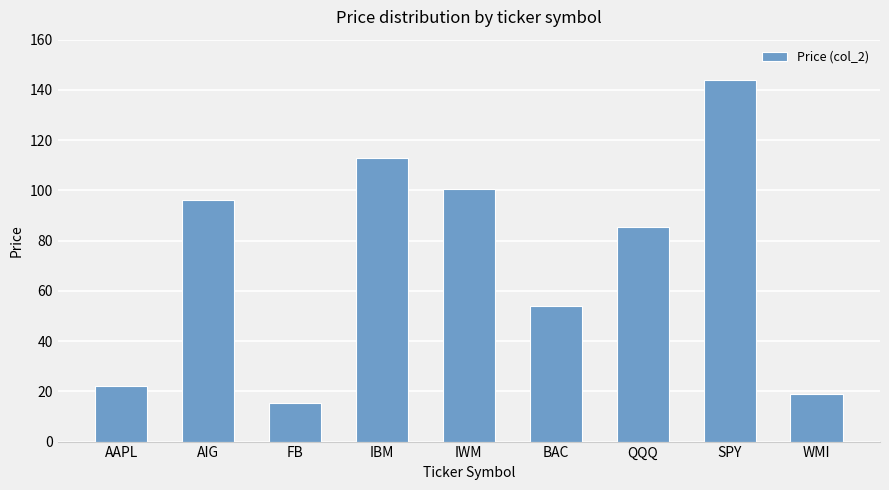

What is the label of the 1st bar from the right?

WMI